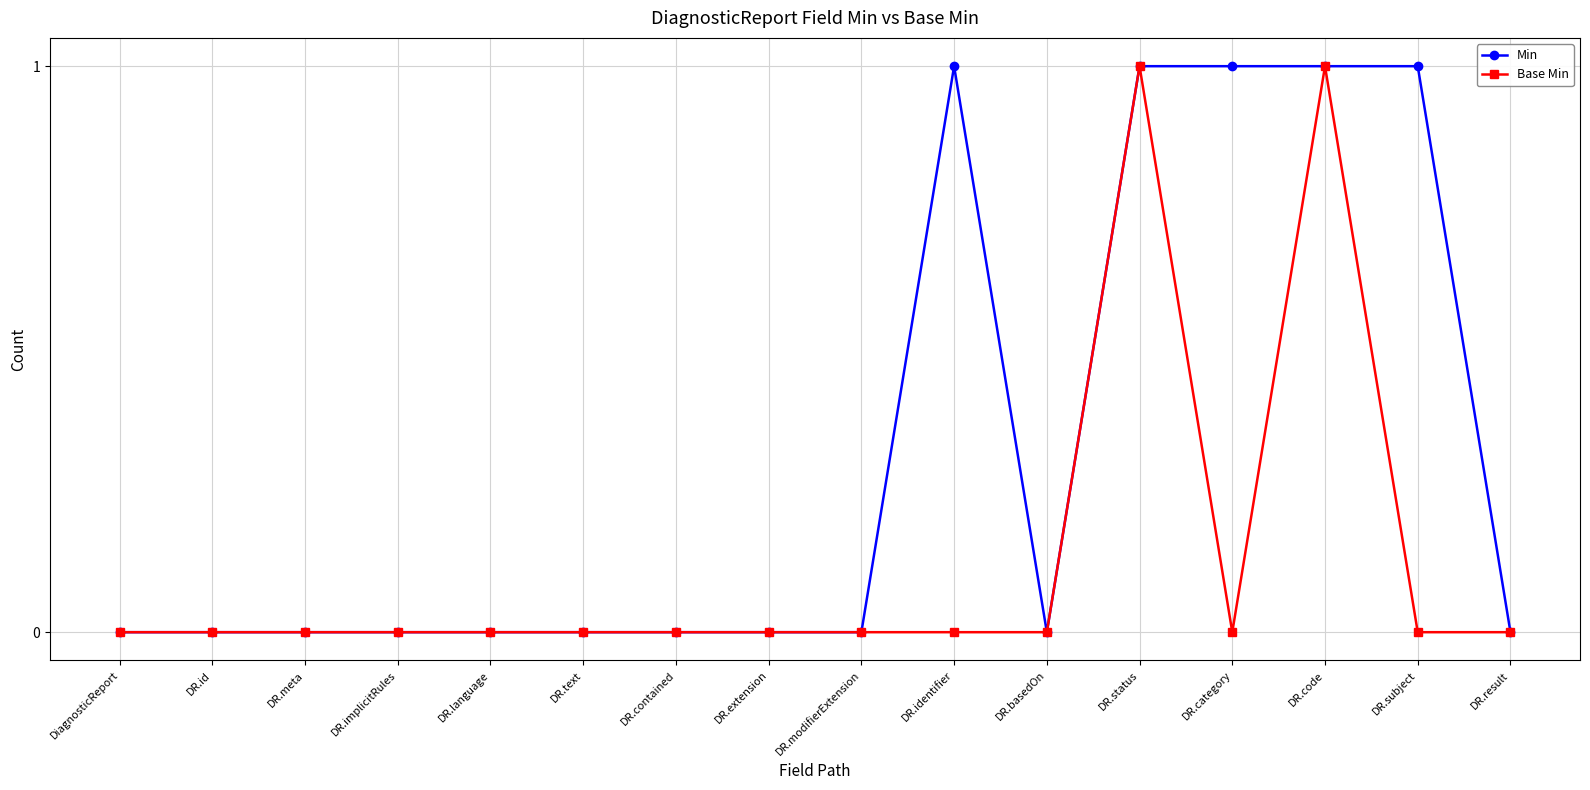

The value of Base Min at DR.contained is 0. True or false?

True